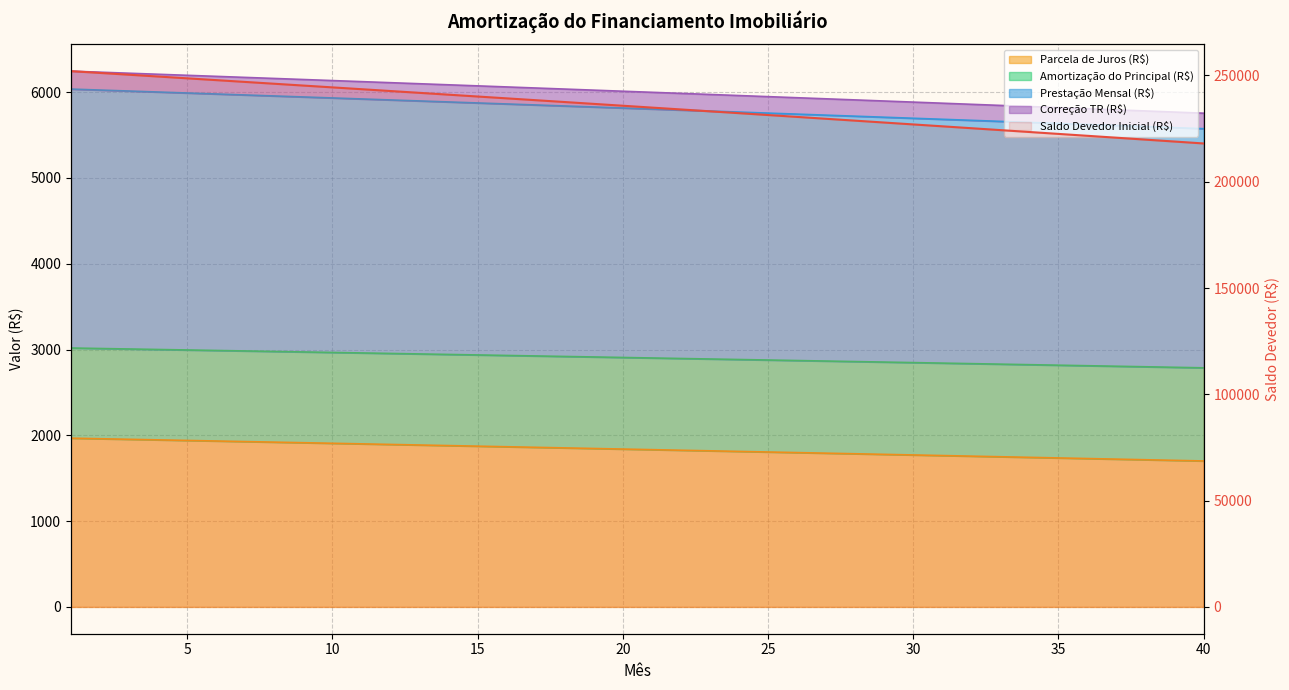

Where is Saldo Devedor Inicial (R$) nearest to the value 234993?

21